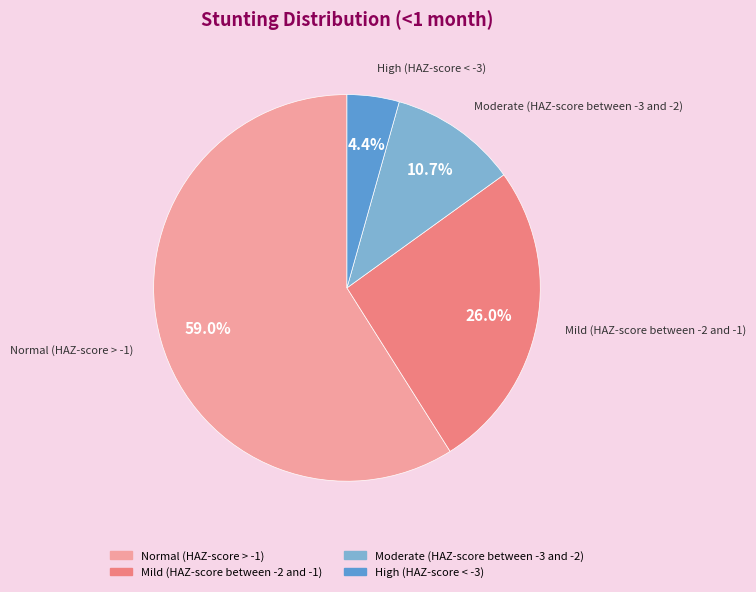

How many segments does this pie chart have?

4